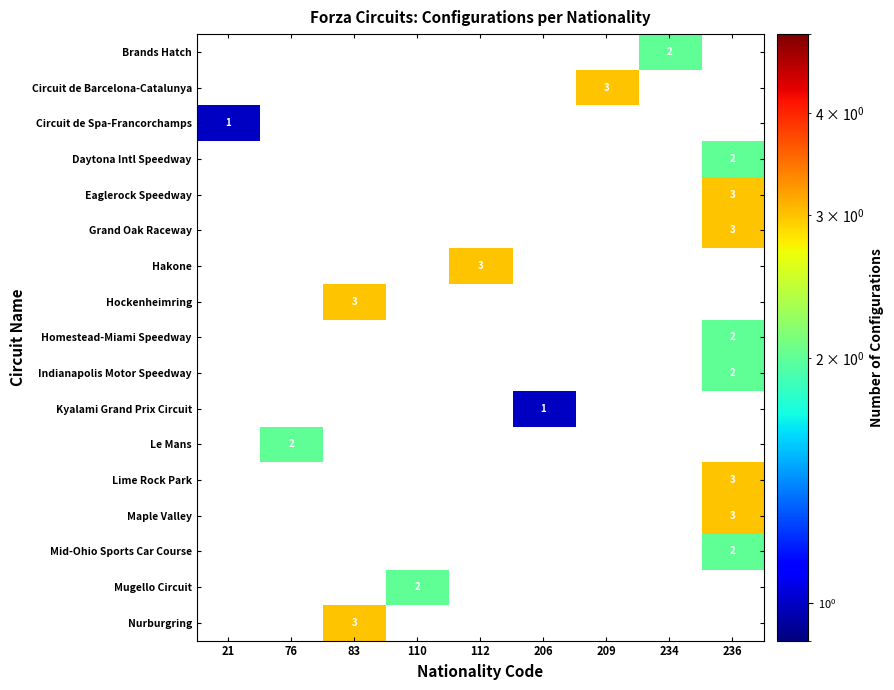

Is it true that Lime Rock Park equals 3 at 236?

True